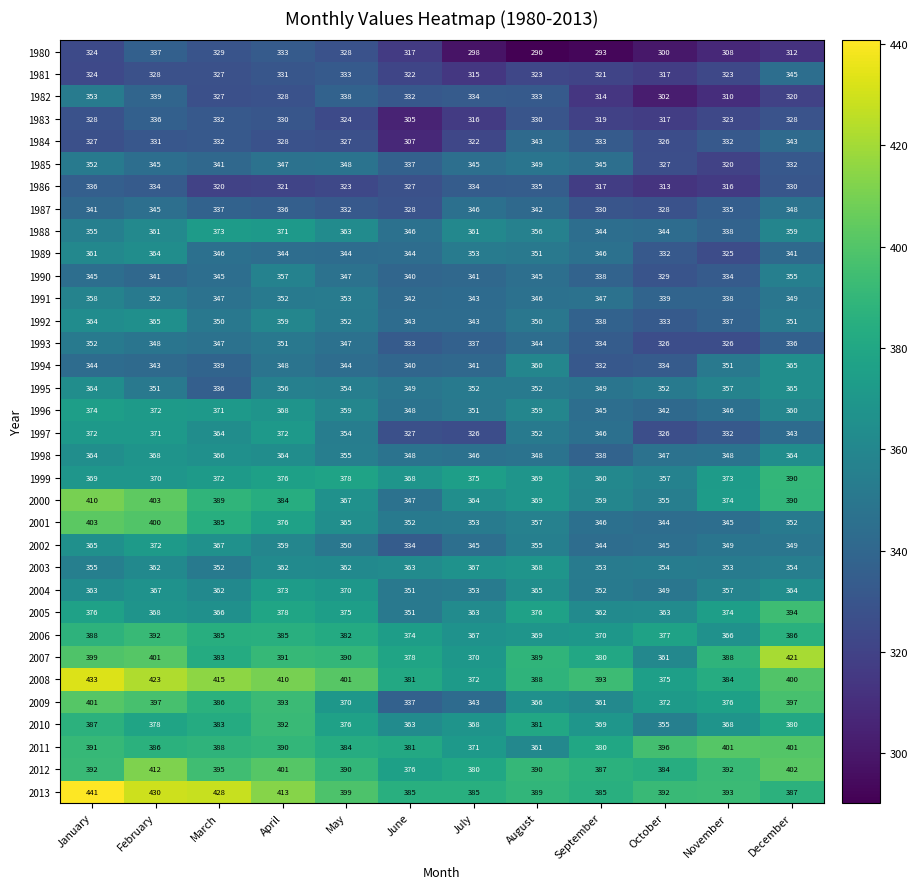

List the labels in order of 1980 value, smallest first.

August, September, July, October, November, December, June, January, May, March, April, February